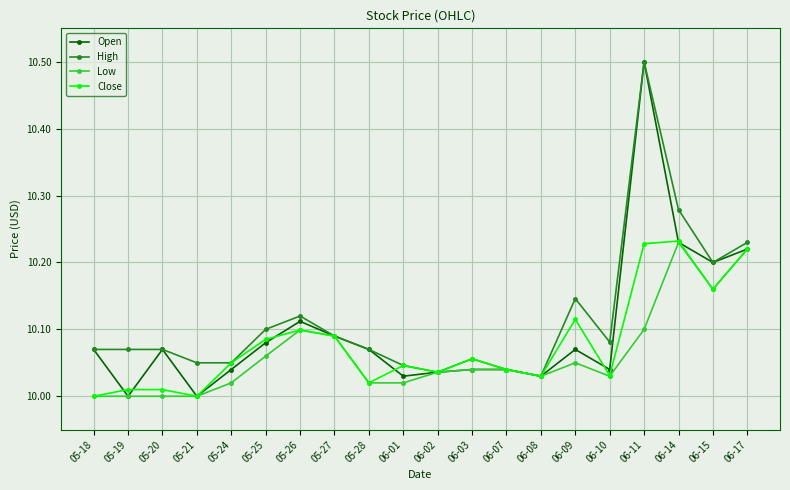

Rank the series by their average value, from highest to lowest.

High, Open, Close, Low